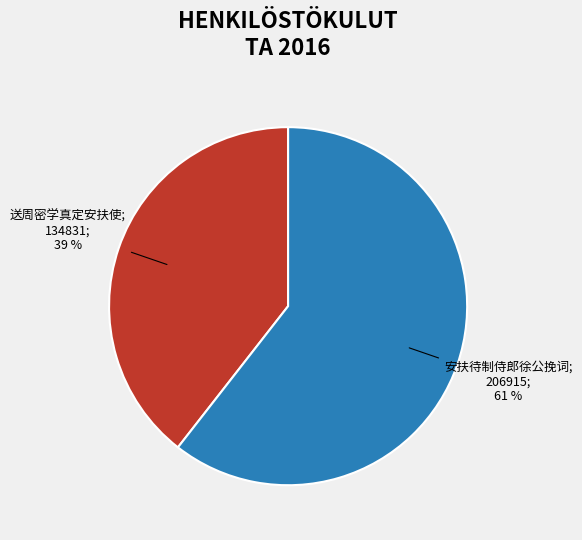

To the nearest percent, what is the average slice percentage?

50%